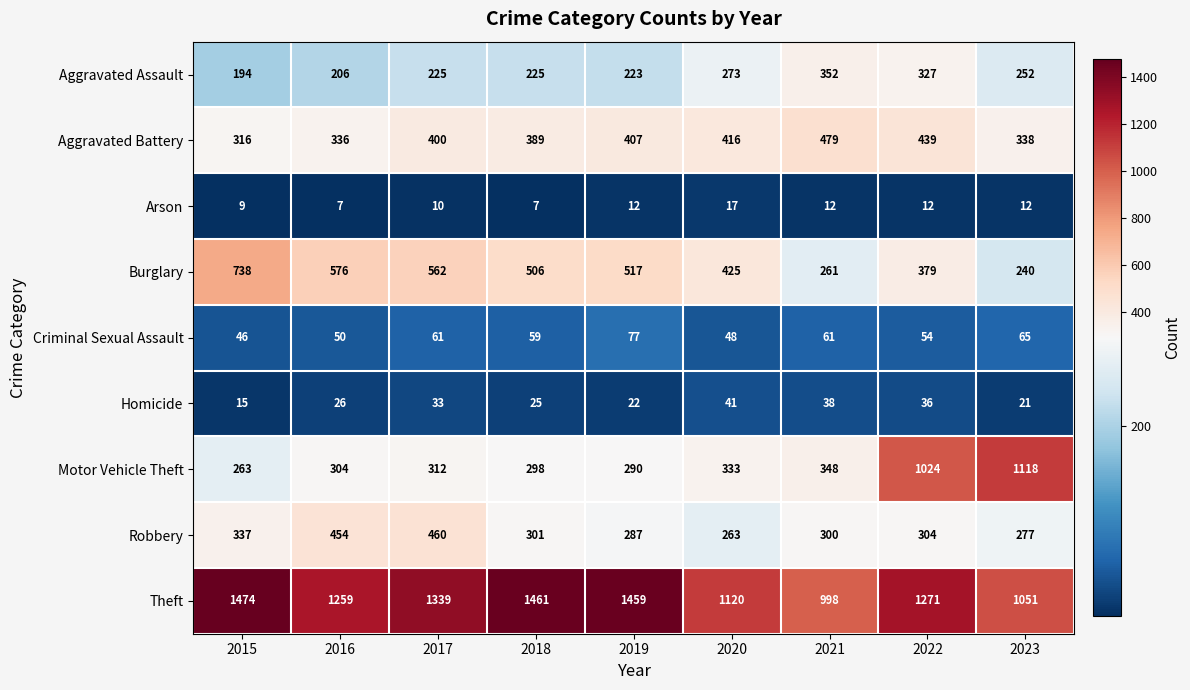

Is it true that Theft equals 1271 at 2022?

True